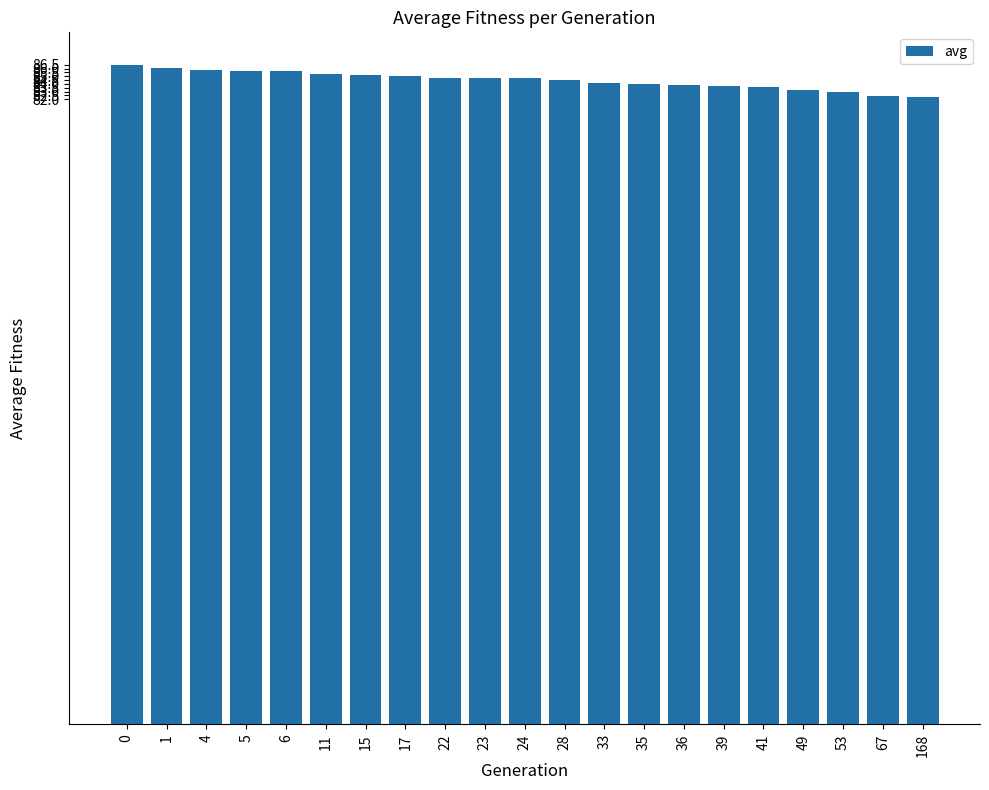

What is the minimum value shown in the chart?

82.3